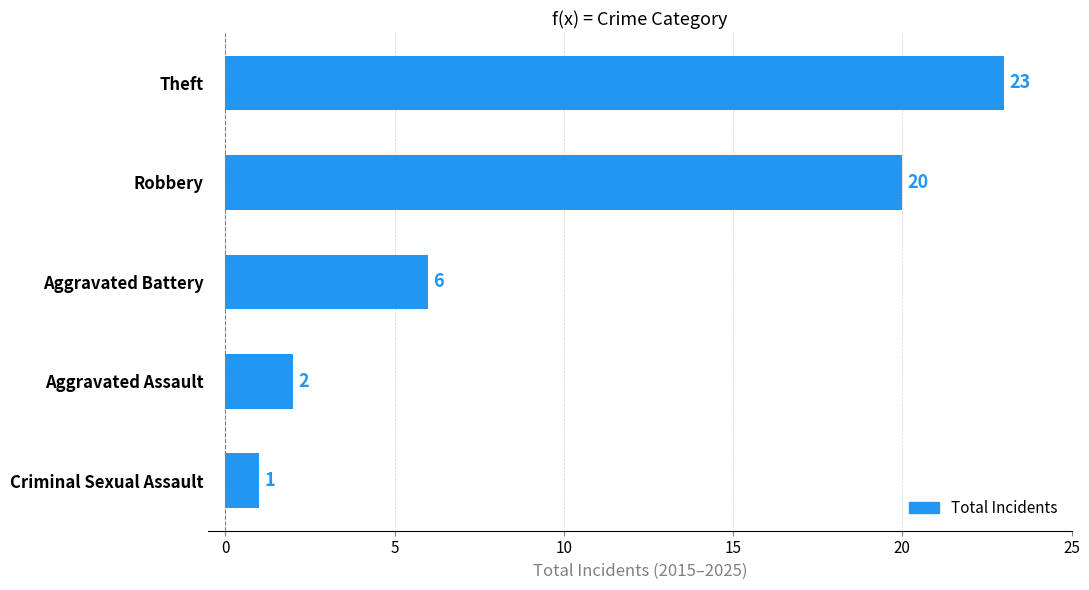

Where is the data nearest to the value 12?

Aggravated Battery